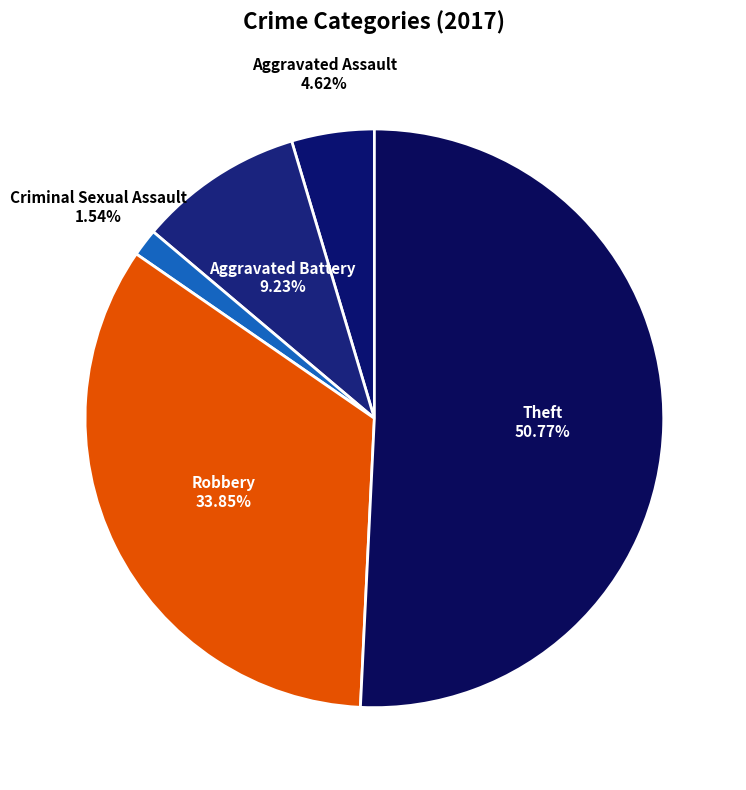

How many slices are in this pie chart?

5